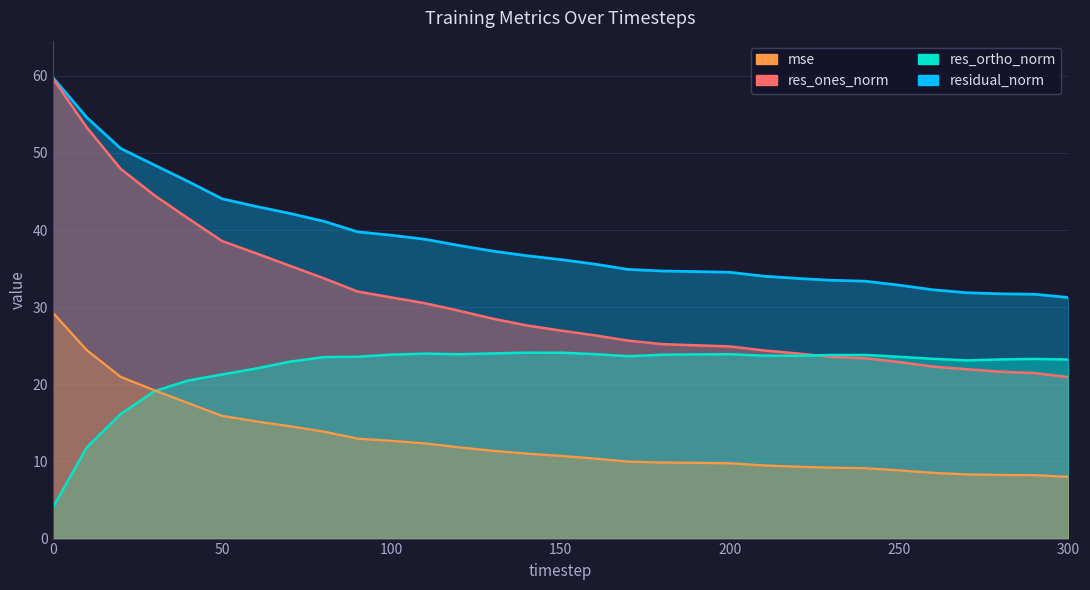

How many data points in res_ortho_norm are above 23?

23